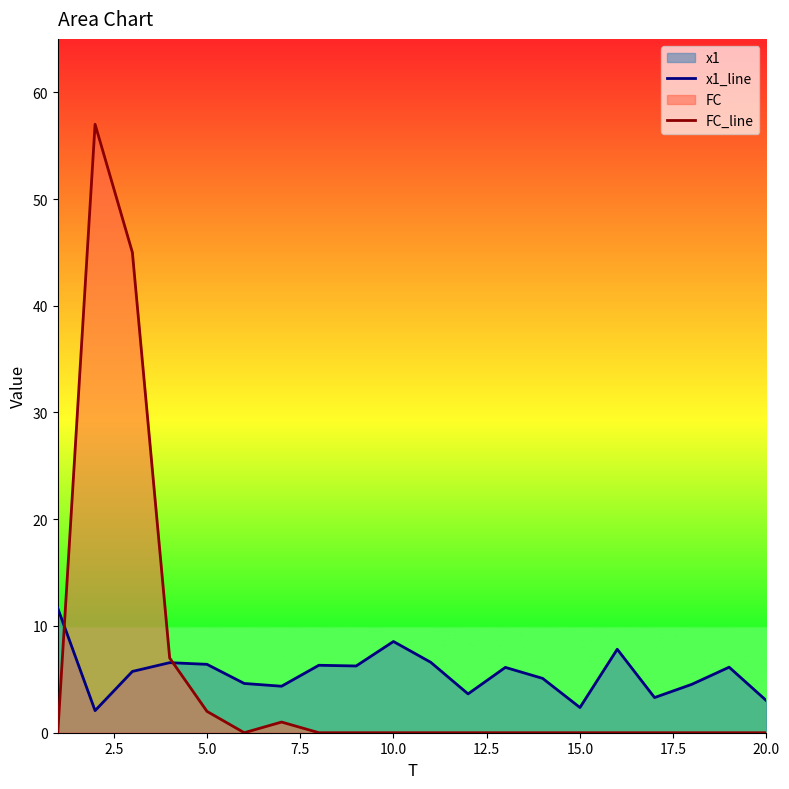

Count the number of categories in the chart.

20